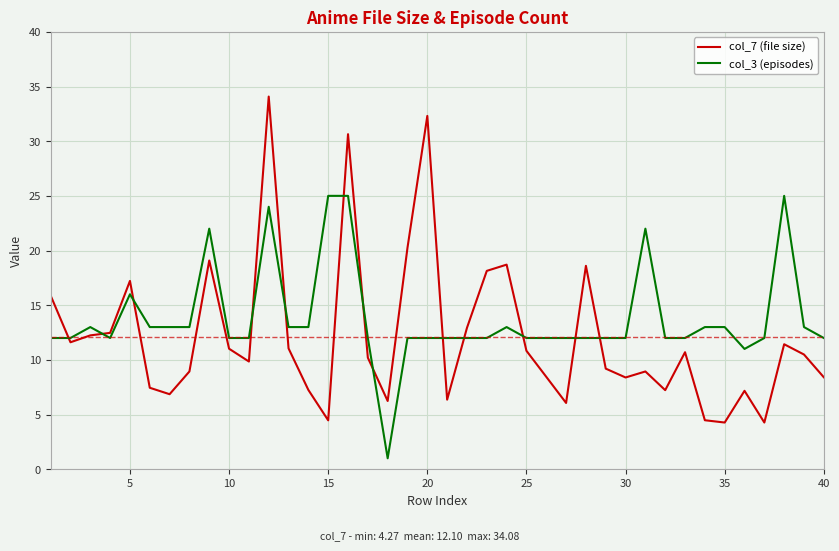

What is the maximum value for col_7 (file size)?

34.1